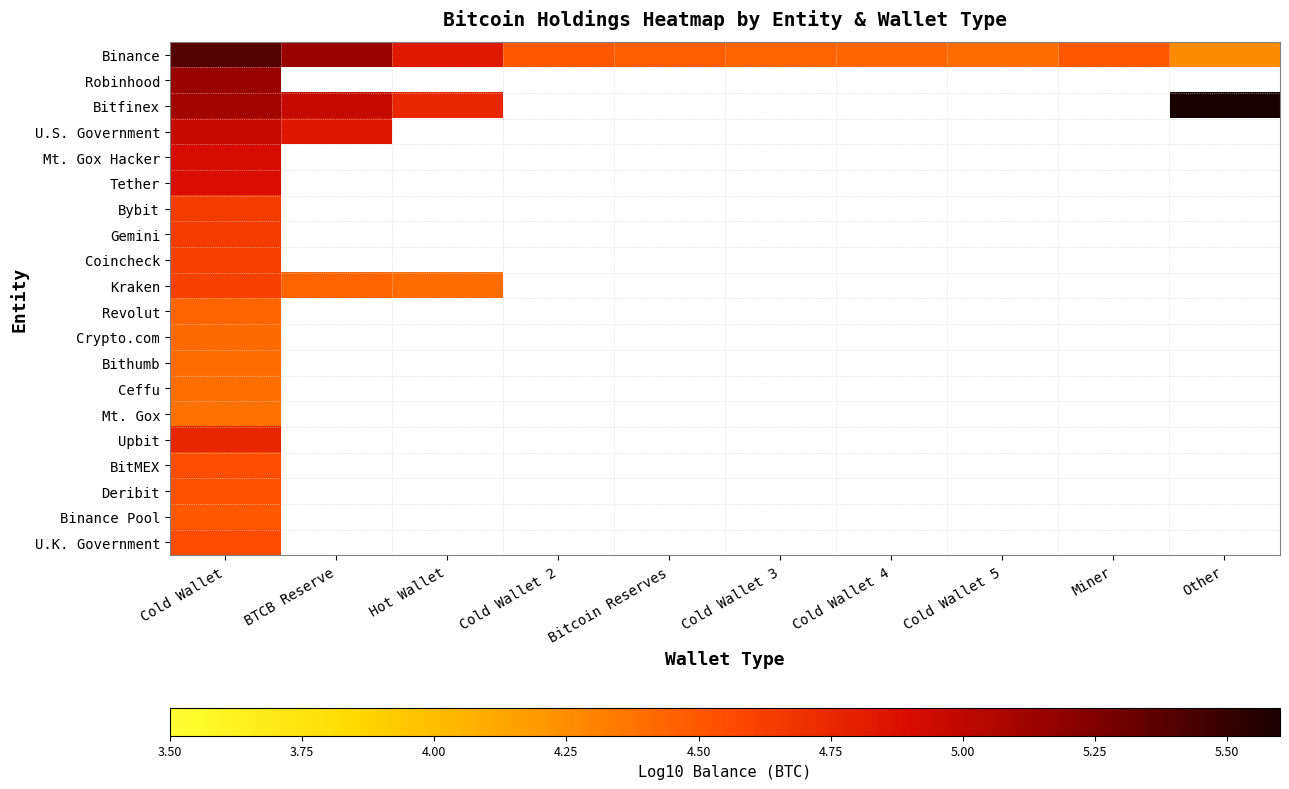

List the series in order of their peak value, highest first.

Bitfinex, Binance, Robinhood, U.S. Government, Mt. Gox Hacker, Tether, Upbit, Bybit, Gemini, Coincheck, Kraken, U.K. Government, BitMEX, Deribit, Binance Pool, Revolut, Crypto.com, Bithumb, Ceffu, Mt. Gox